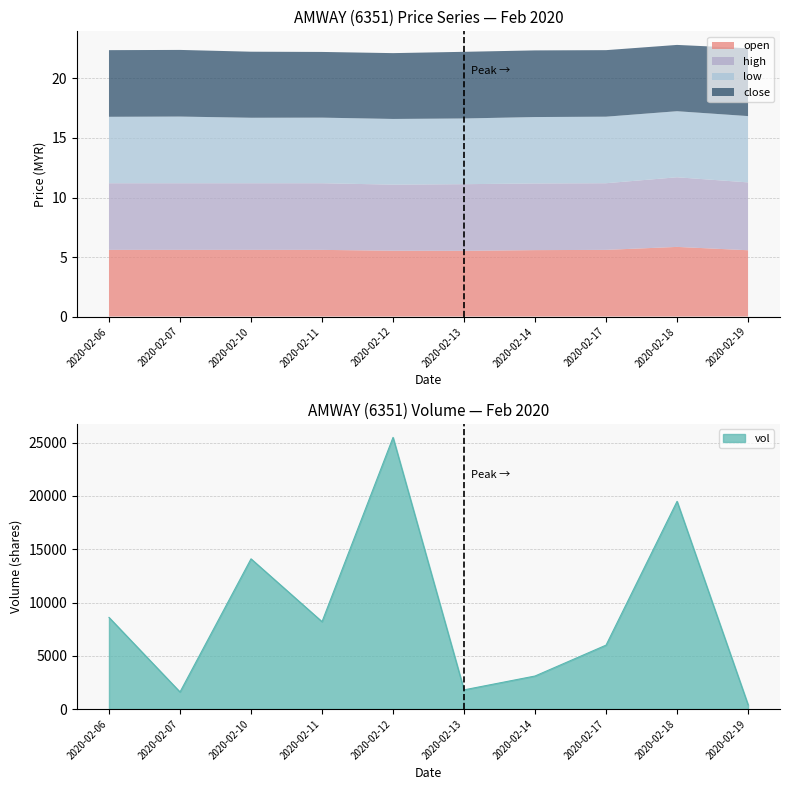

Where is the first local minimum for high?

2020-02-12